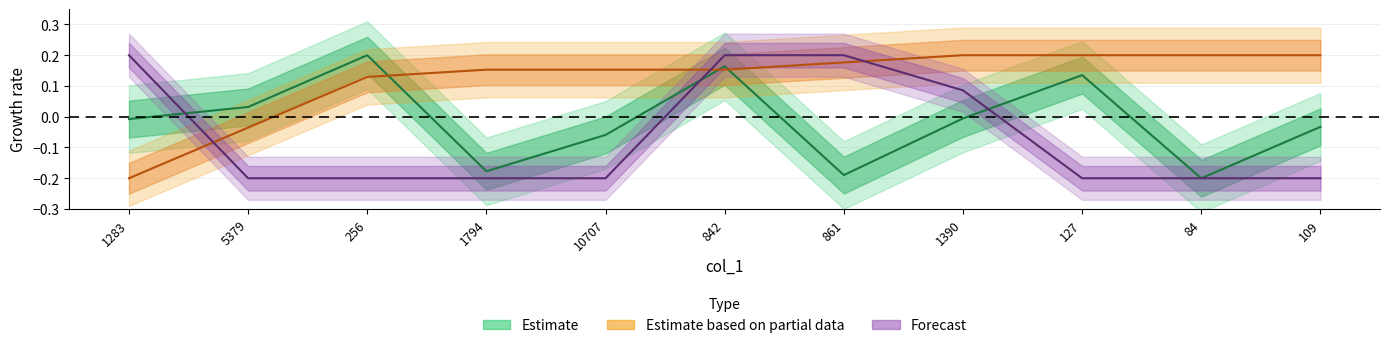

What is the difference between the maximum and second lowest values in the col_3 series?

0.4